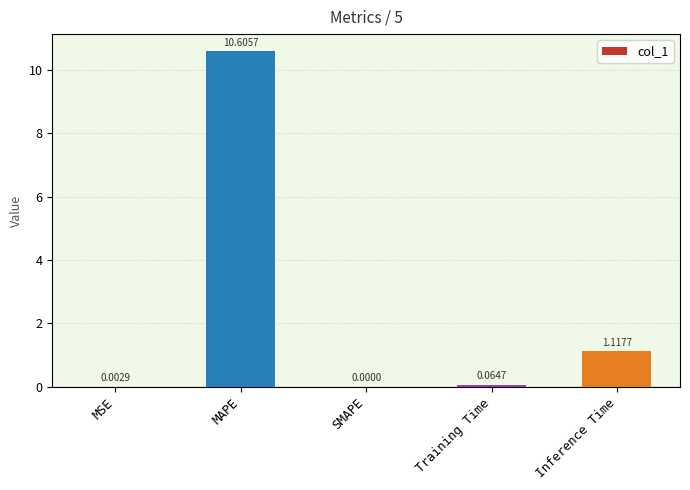

Which has a higher value, MSE or Training Time?

Training Time